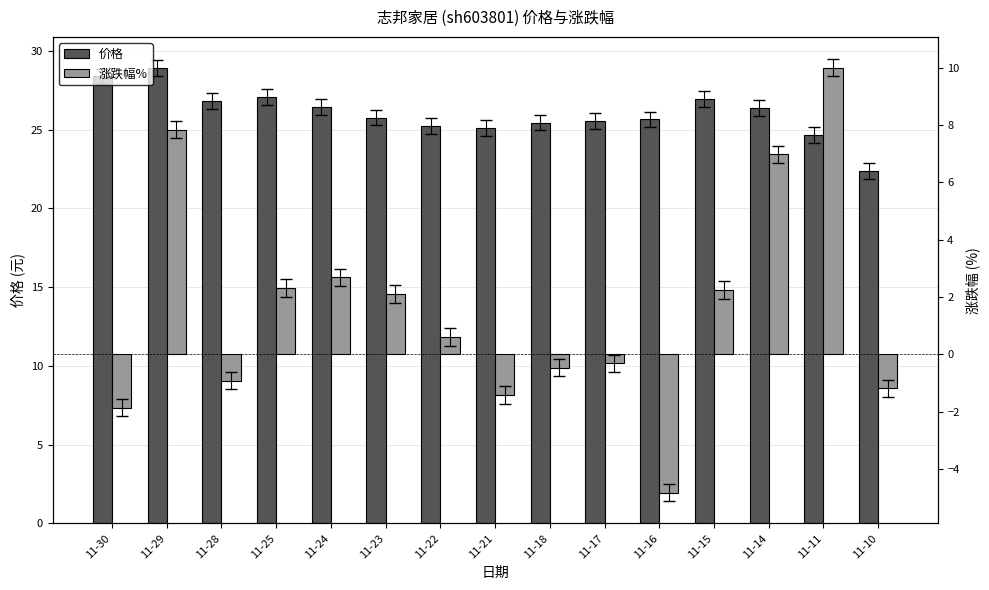

Rank the categories by 涨跌幅% value from lowest to highest.

11-16, 11-30, 11-21, 11-10, 11-28, 11-18, 11-17, 11-22, 11-23, 11-15, 11-25, 11-24, 11-14, 11-29, 11-11